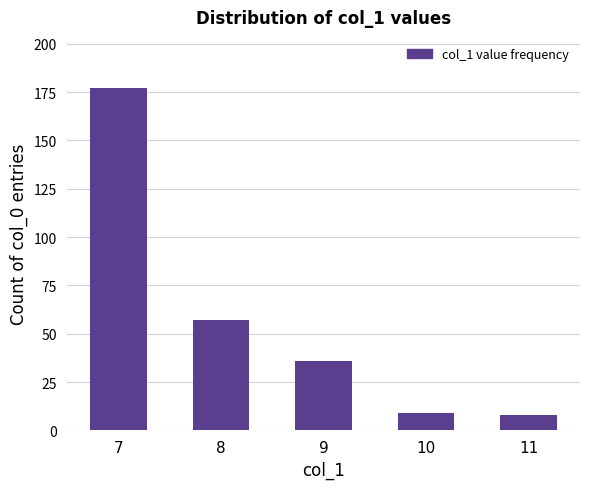

Where does the data first go above 36?

7